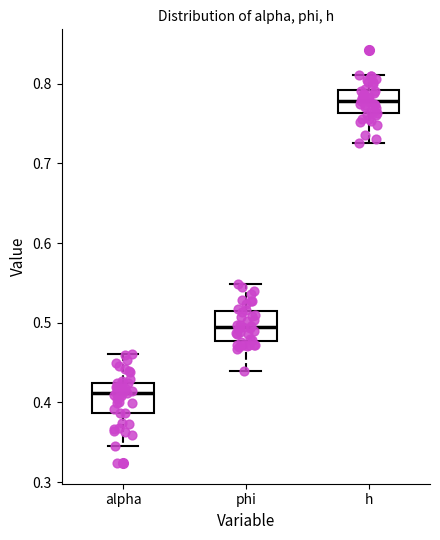

Reading left to right, transcribe this box plot: for each box, give where its median line is, the range the box spans, and where its two whiskers end, as read against the y-axis. The values are not printed on the chart, so give them approximately, as read against the axis.

alpha: median 0.41, box 0.39 to 0.42, whiskers 0.34 to 0.46
phi: median 0.50, box 0.48 to 0.51, whiskers 0.44 to 0.55
h: median 0.78, box 0.76 to 0.79, whiskers 0.73 to 0.81